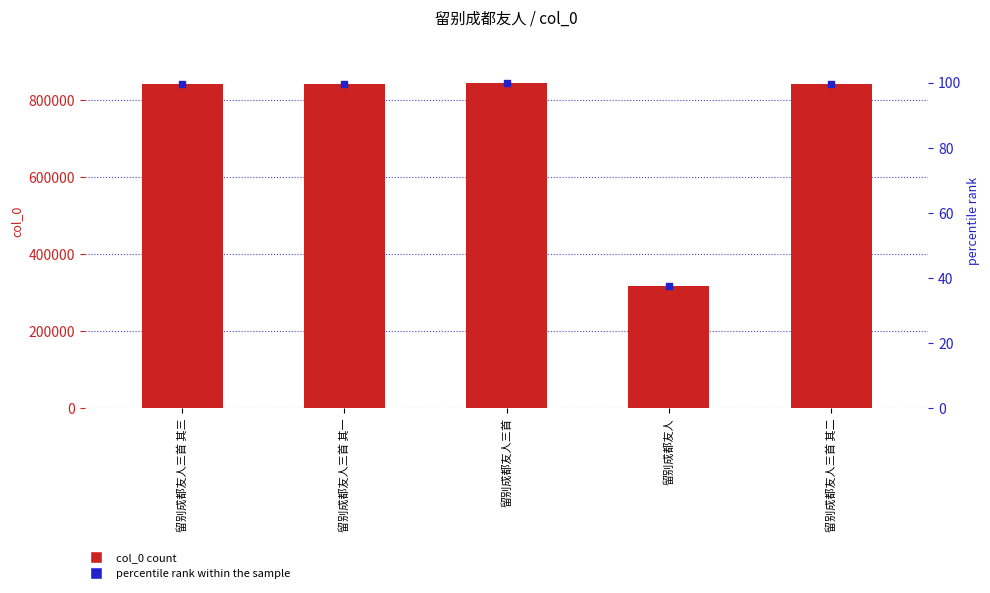

Which series has the widest spread of Y values?

col_0